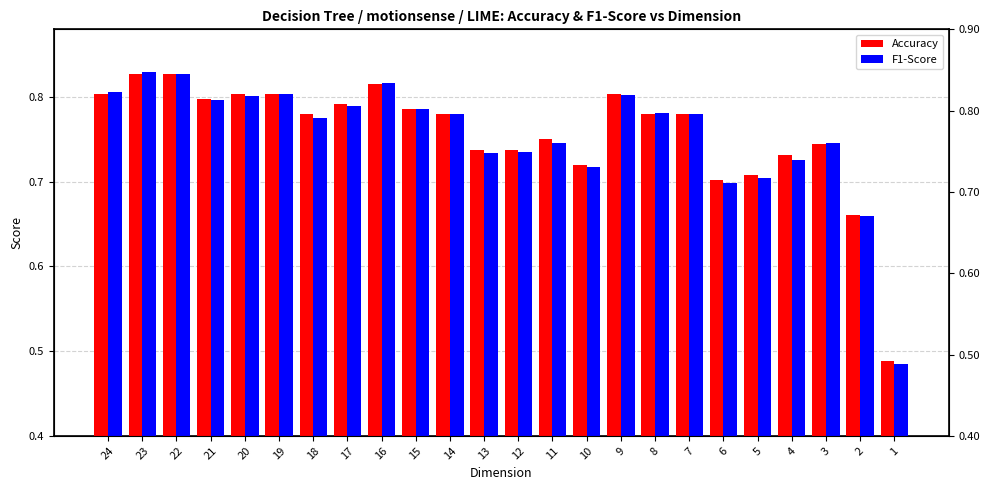

What is the total value across all series at 21?

1.6